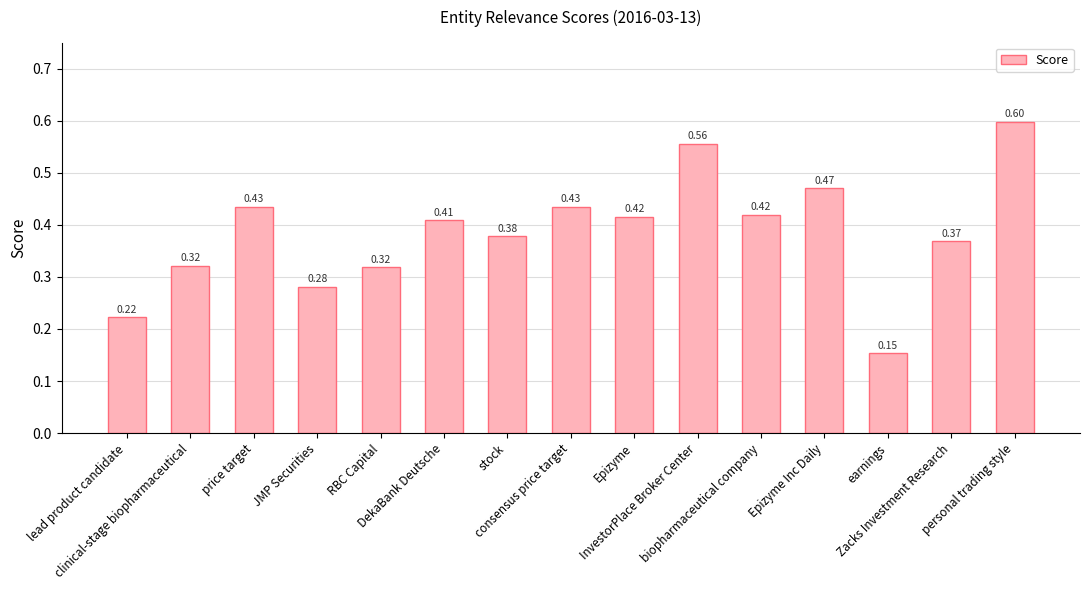

What is the sum of all values?

5.8